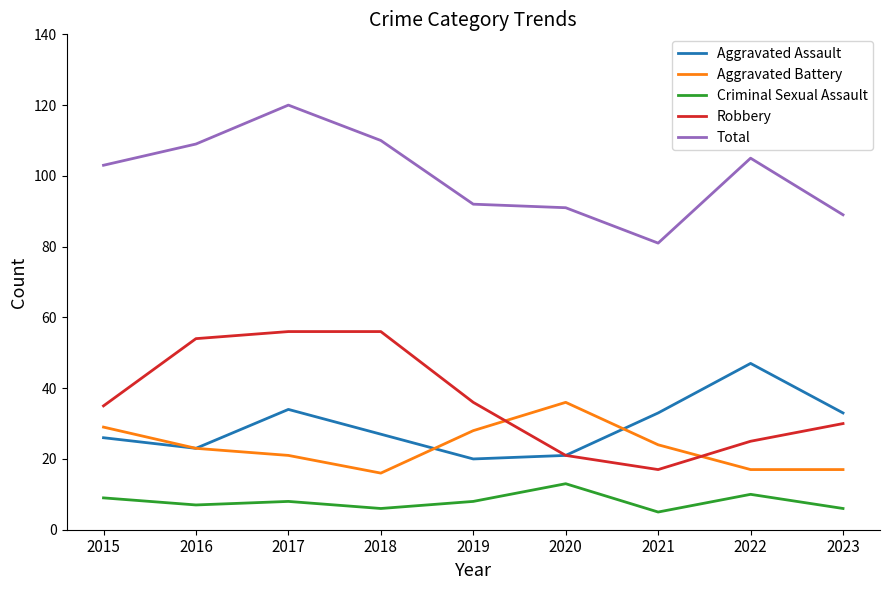

How many distinct data groups are displayed?

5